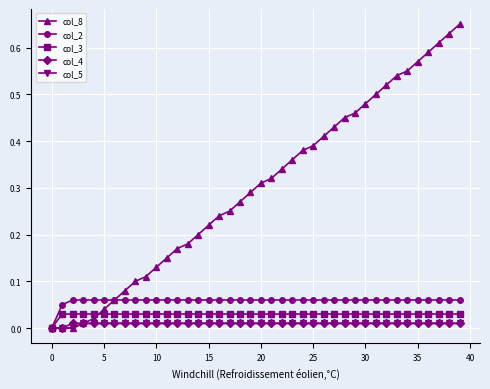

Which series has the largest range (max minus min)?

col_8